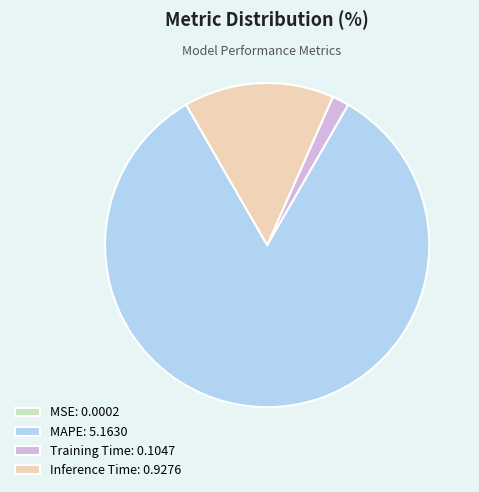

Is it true that Training Time is 10% of the pie?

False